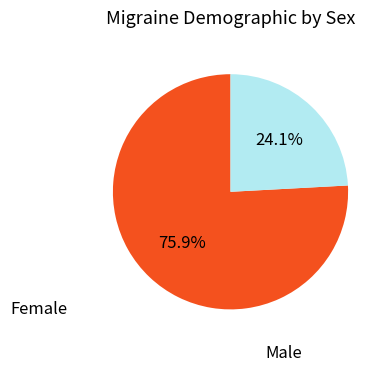

Rank the categories by value from lowest to highest.

Male, Female